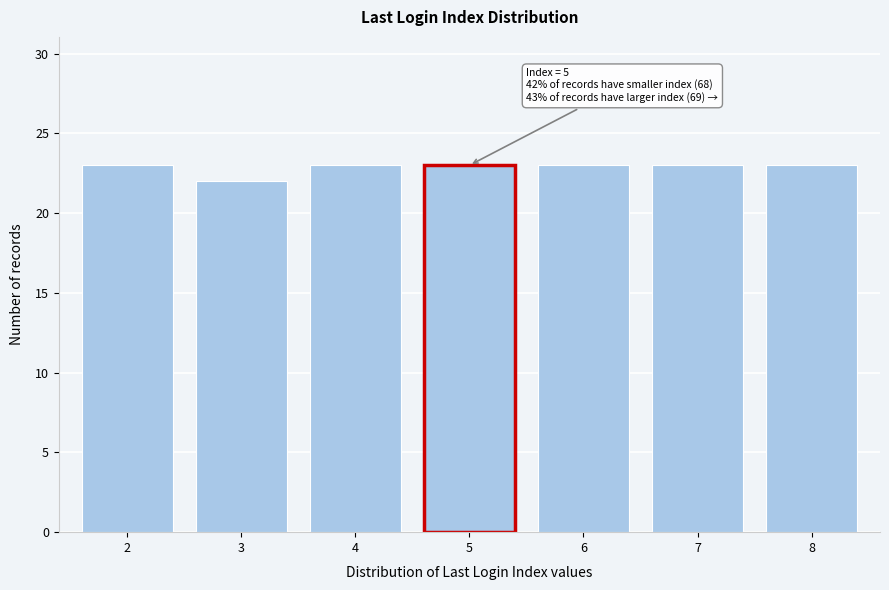

Reading left to right, what are all the values shown in this chart?

2=23	3=22	4=23	5=23	6=23	7=23	8=23